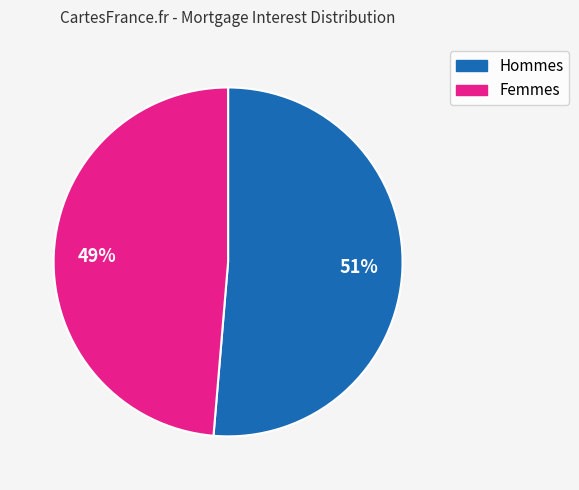

How many segments does this pie chart have?

2